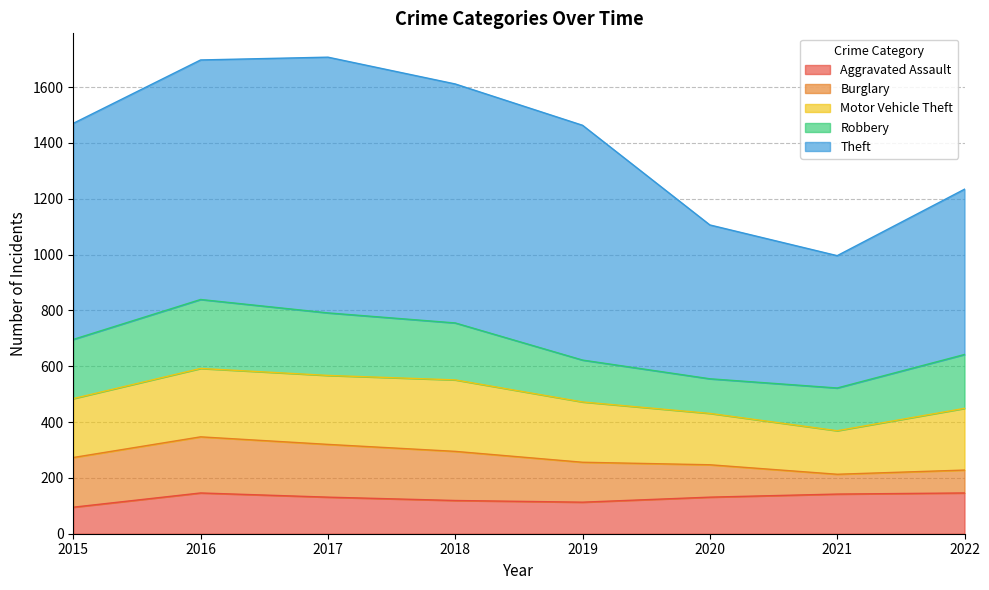

Rank the series by their maximum value, from lowest to highest.

Aggravated Assault, Burglary, Robbery, Motor Vehicle Theft, Theft